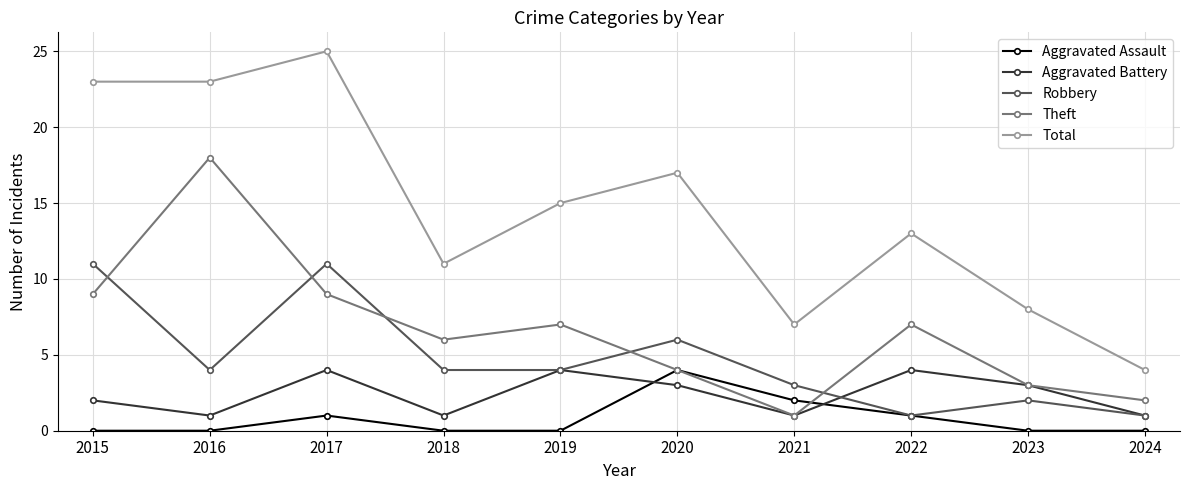

True or false: Robbery has a value of 1 at 2022.

True